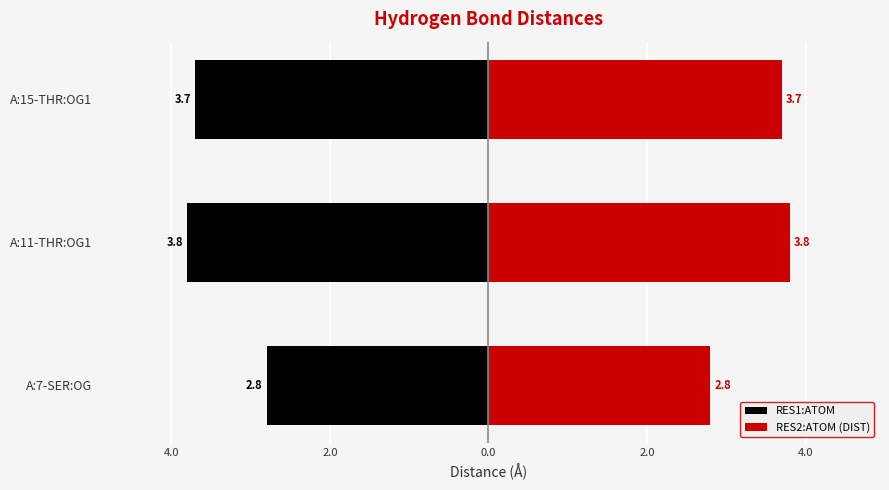

What is the sum of all RES2:ATOM (DIST) values?

10.3